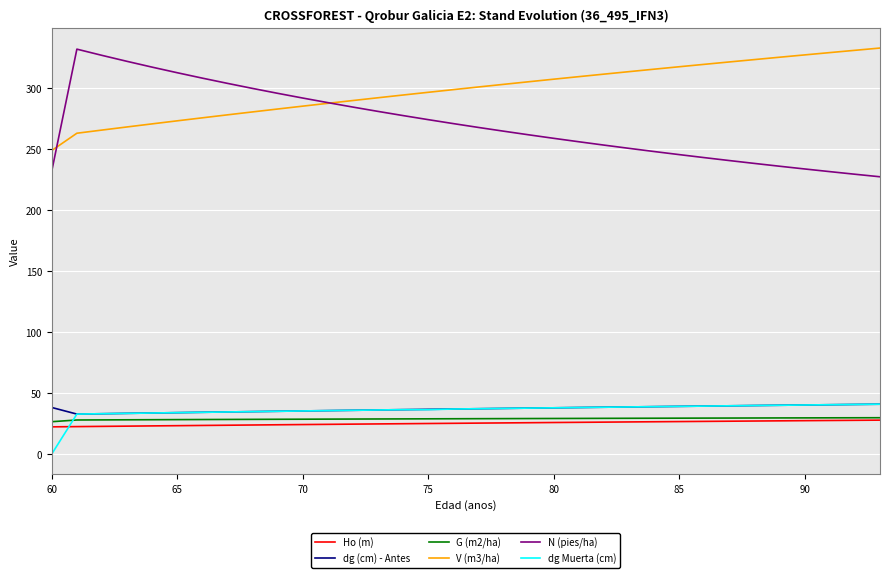

True or false: Ho (m) and N (pies/ha) cross at least once.

False